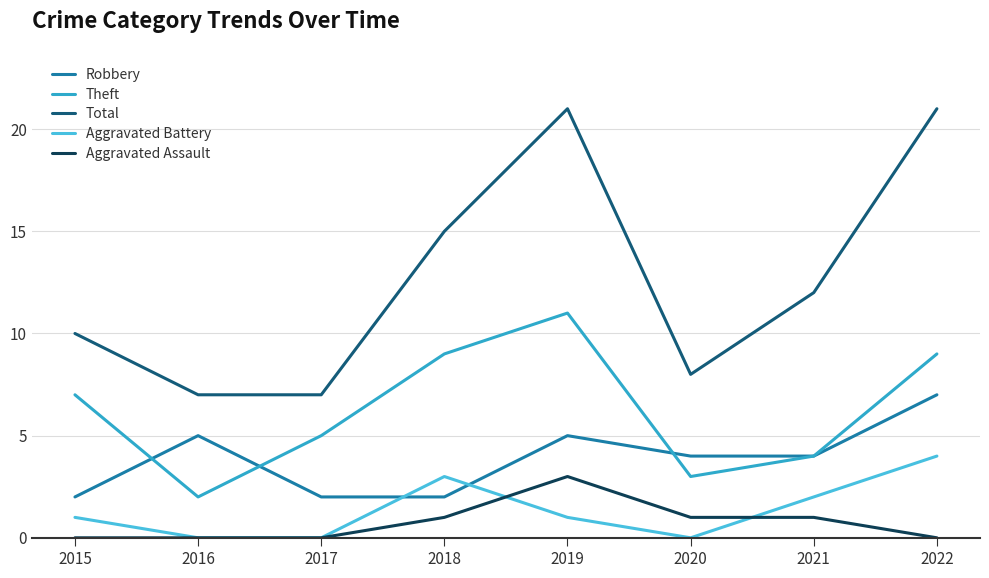

Reading right to left, list all the values displayed in this chart.

Robbery: 2022=7	2021=4	2020=4	2019=5	2018=2	2017=2	2016=5	2015=2
Theft: 2022=9	2021=4	2020=3	2019=11	2018=9	2017=5	2016=2	2015=7
Total: 2022=21	2021=12	2020=8	2019=21	2018=15	2017=7	2016=7	2015=10
Aggravated Battery: 2022=4	2021=2	2020=0	2019=1	2018=3	2017=0	2016=0	2015=1
Aggravated Assault: 2022=0	2021=1	2020=1	2019=3	2018=1	2017=0	2016=0	2015=0